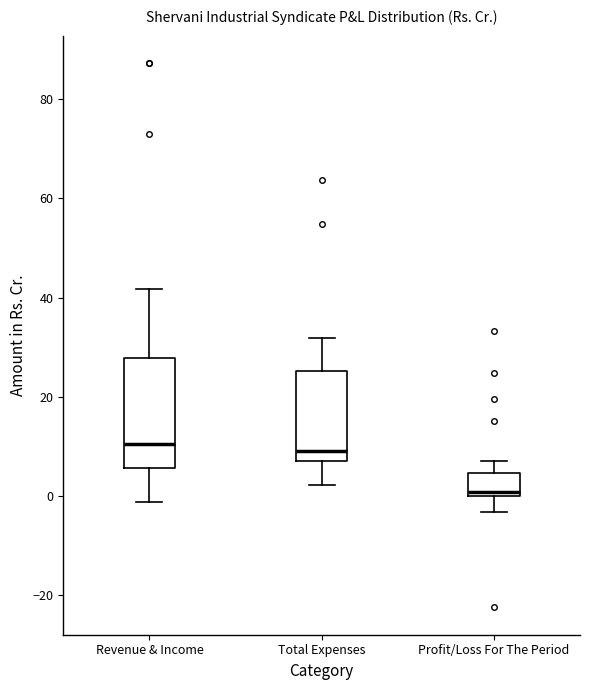

Comparing the boxes themselves (not the whiskers), which one is the tallest?

Revenue & Income